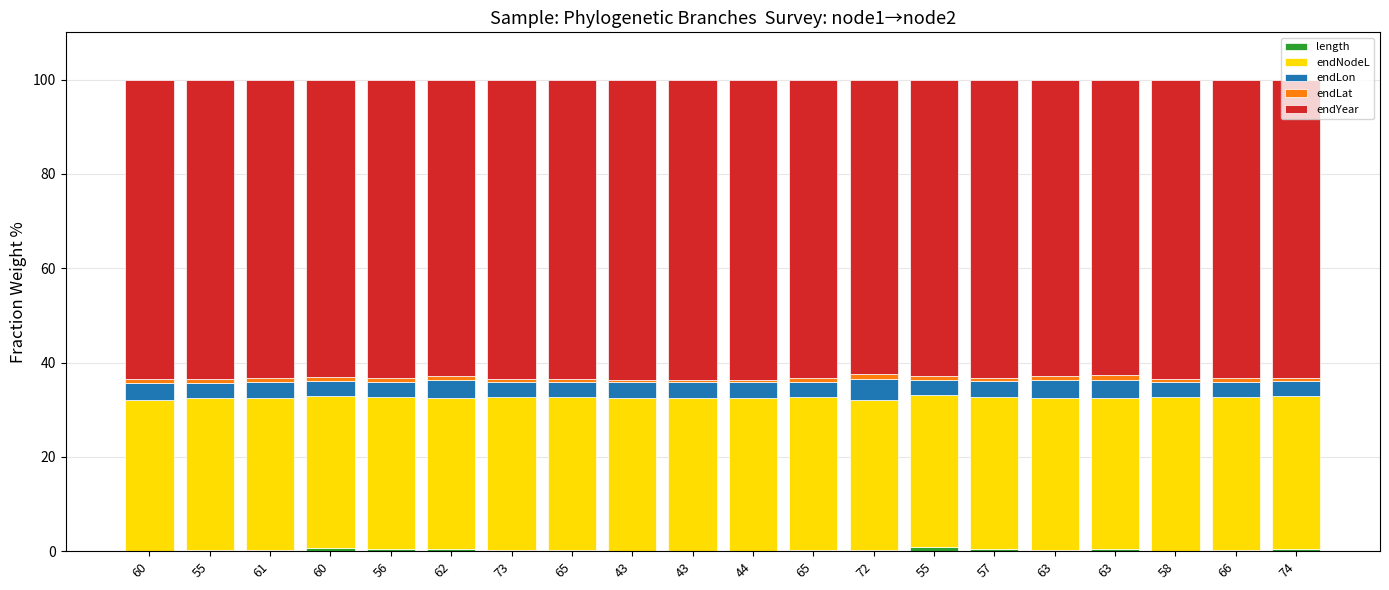

List the labels in order of endLon value, largest first.

72, 62, 63, 63, 60, 61, 43, 44, 43, 55, 56, 65, 57, 60, 73, 65, 74, 58, 66, 55